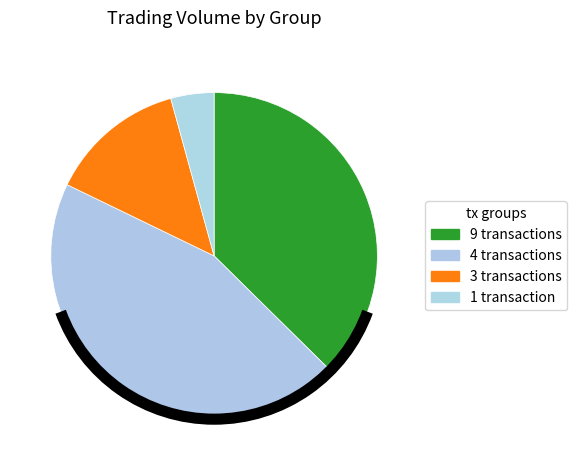

Count the number of slices in the pie.

4